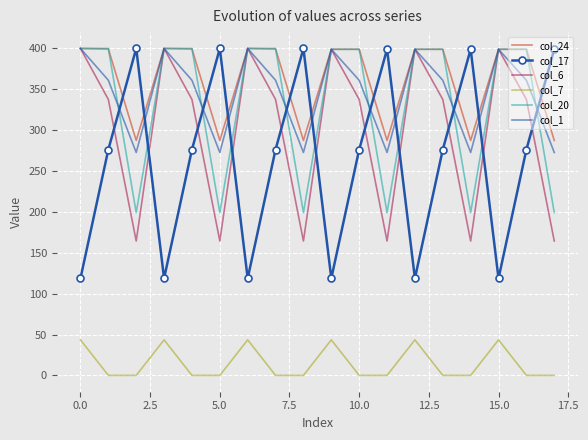

True or false: col_24 and col_7 intersect in this chart.

False